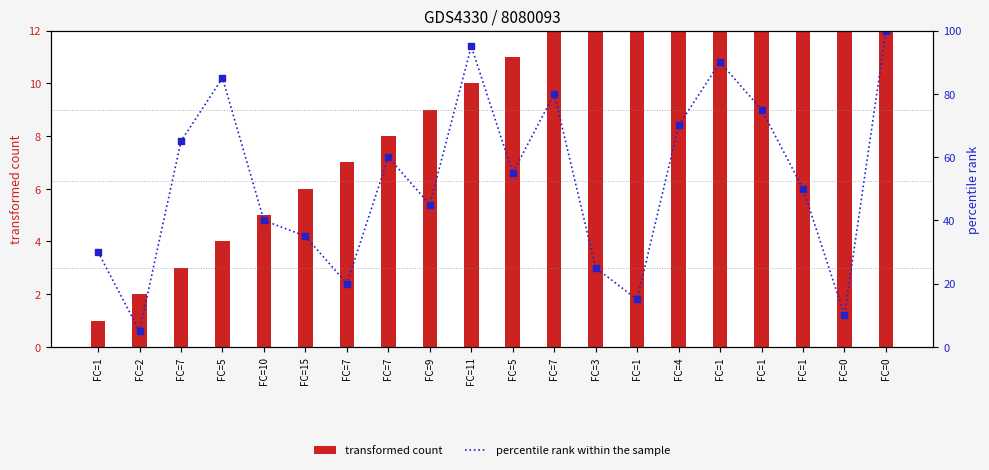

Between FC=7 and FC=0, which is larger?

FC=0